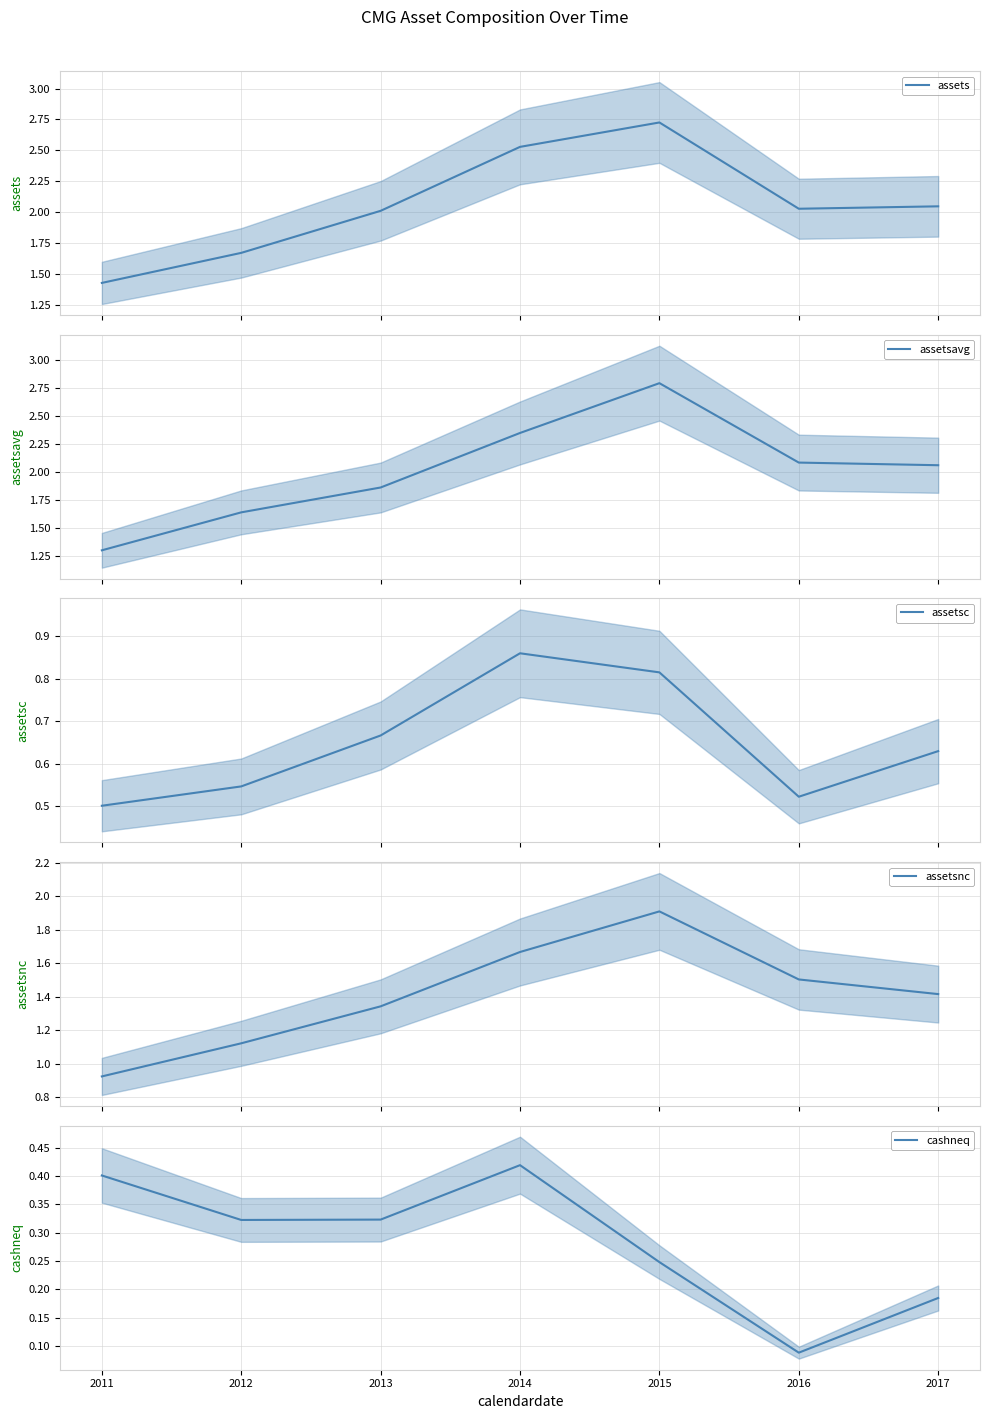

Which series has the largest total across all categories?

assets